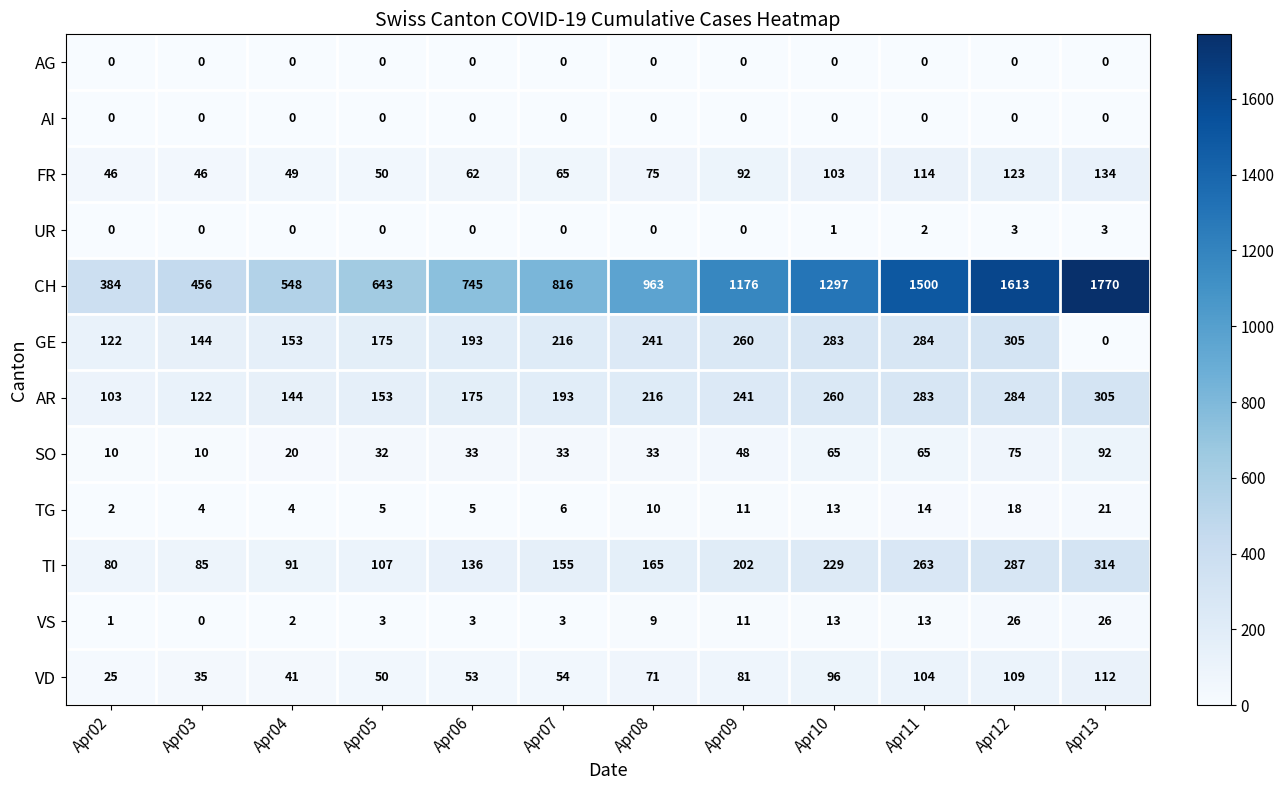

What value does the FR series have at Apr09?

92